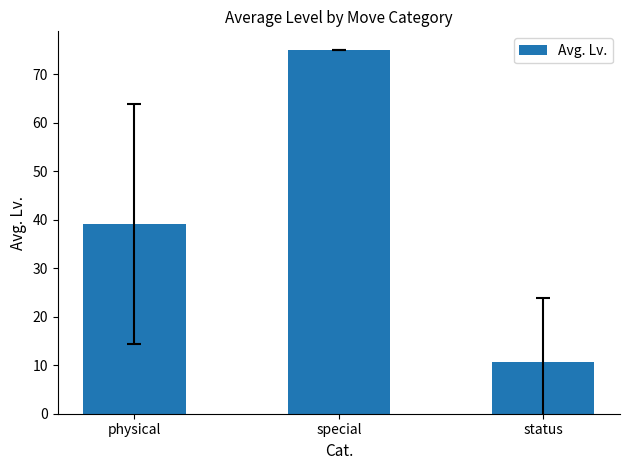

Rank the categories by value from highest to lowest.

special, physical, status